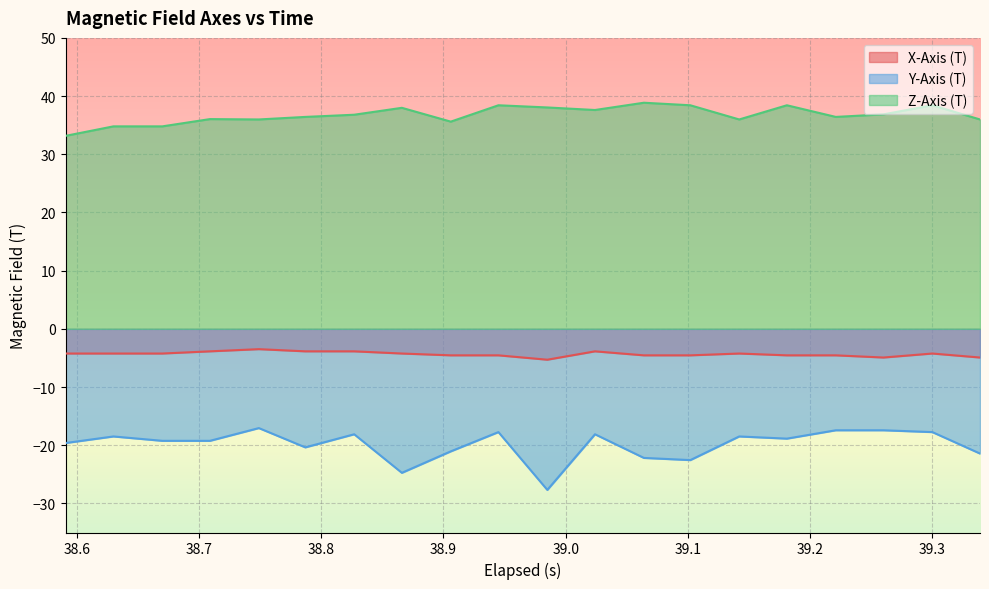

True or false: Y-Axis (T) and X-Axis (T) intersect in this chart.

False